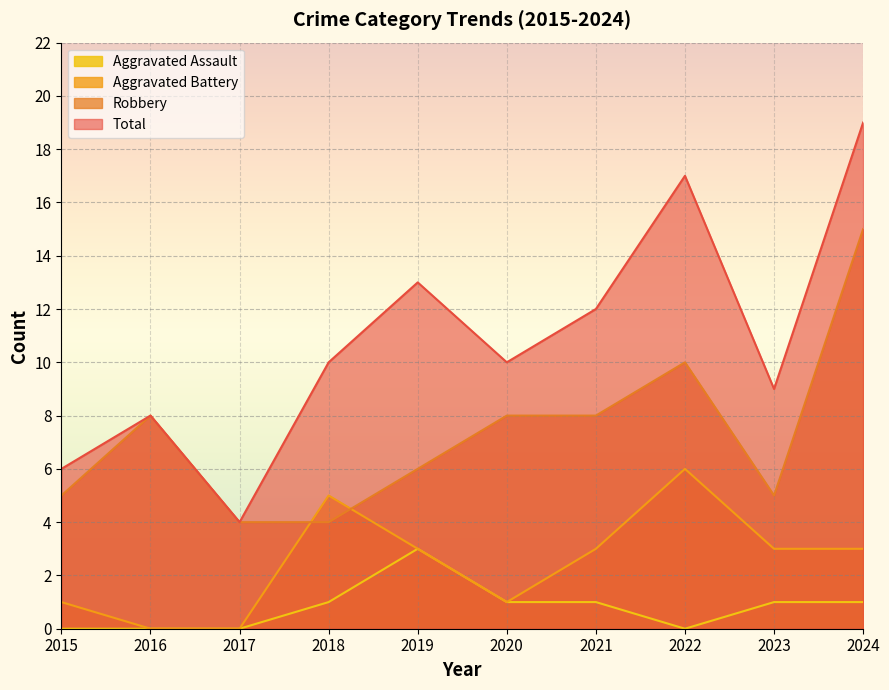

True or false: Aggravated Assault and Robbery cross at least once.

False